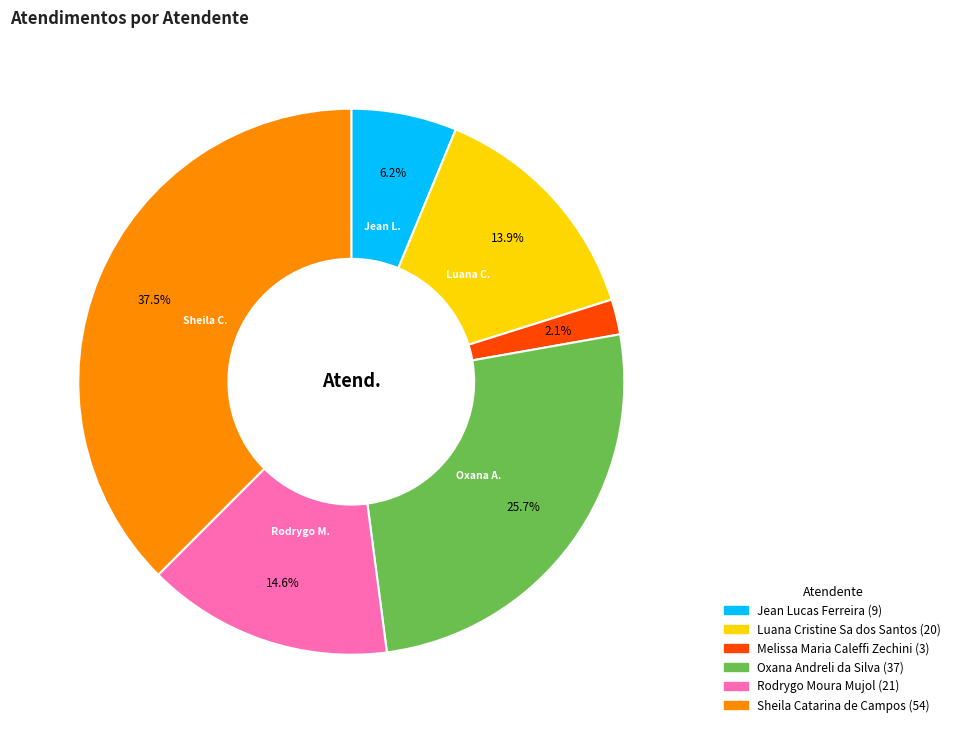

True or false: Jean Lucas Ferreira accounts for 6% of the total.

True